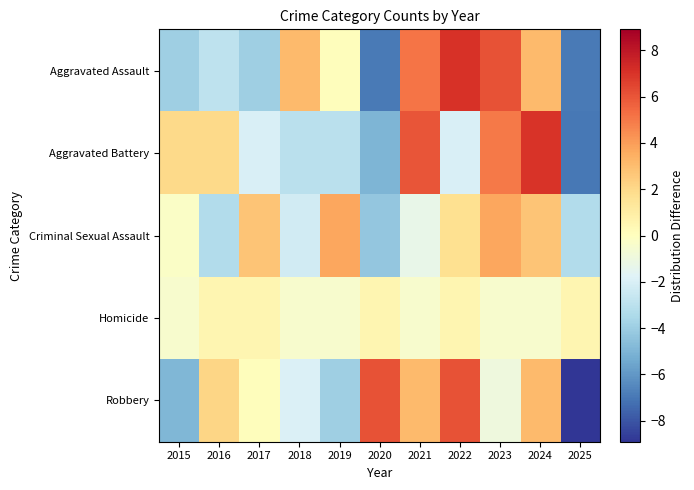

Which series has the largest range (max minus min)?

Robbery